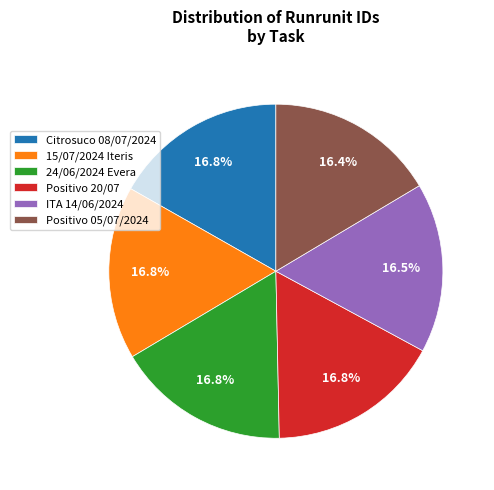

Is there a majority slice in this chart?

No